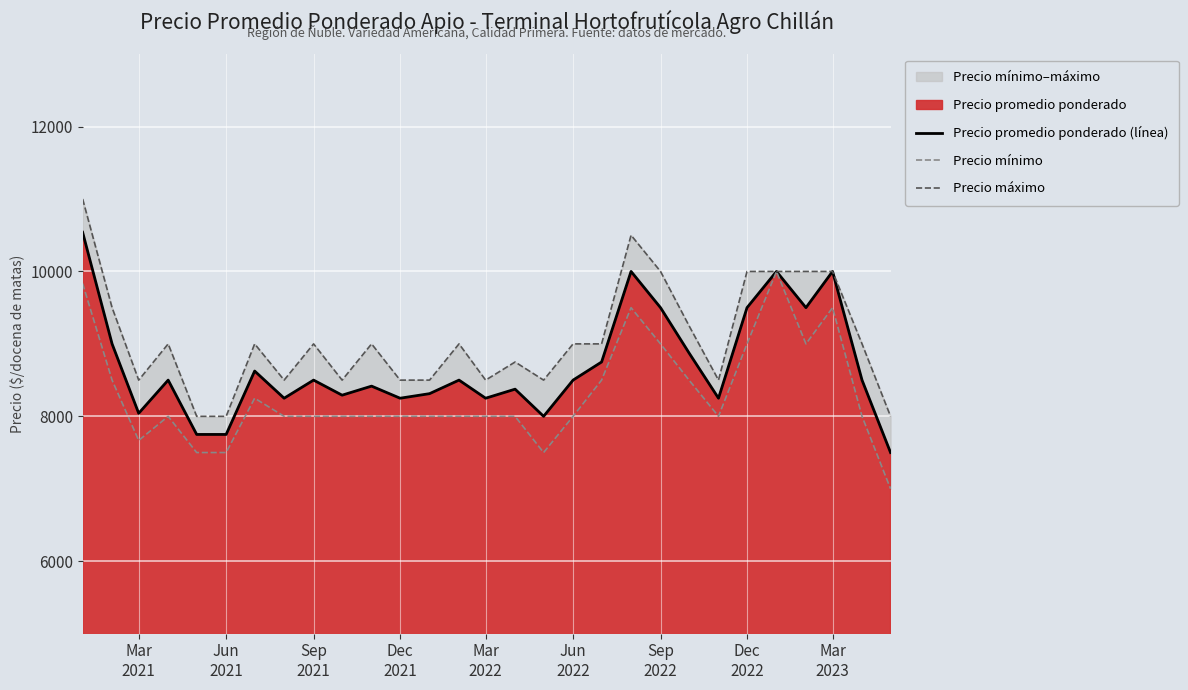

What is the difference between the second highest and minimum values in the Precio mínimo series?

2833